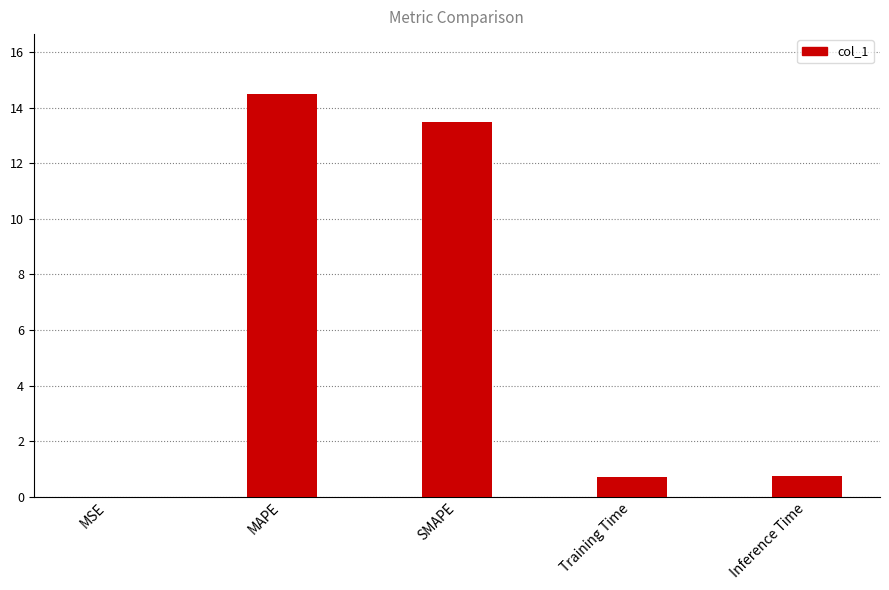

True or false: the data shows 10.1 at MAPE.

False